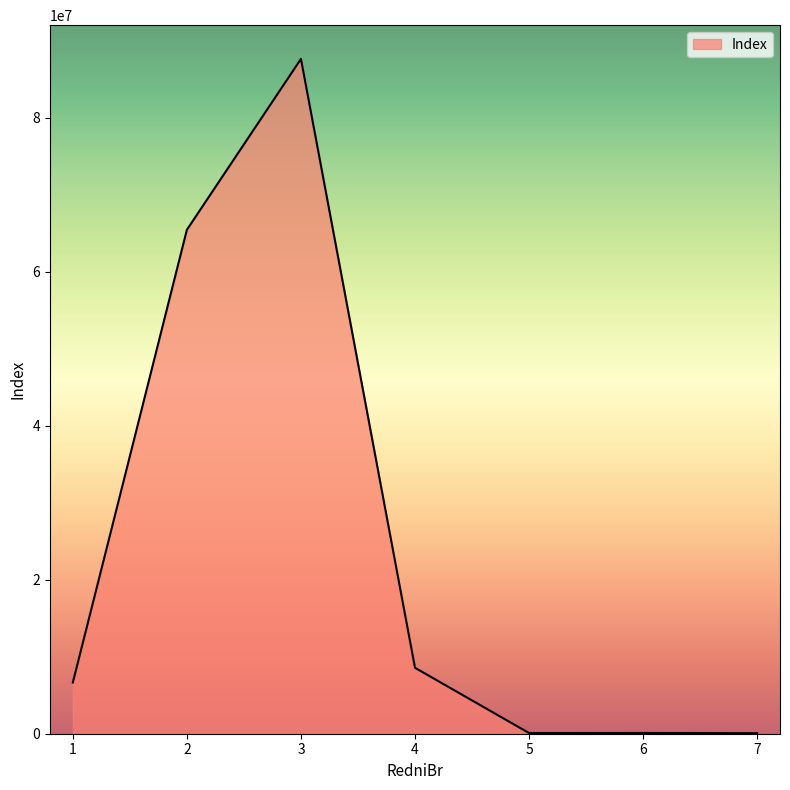

Count the number of data series in this chart.

1